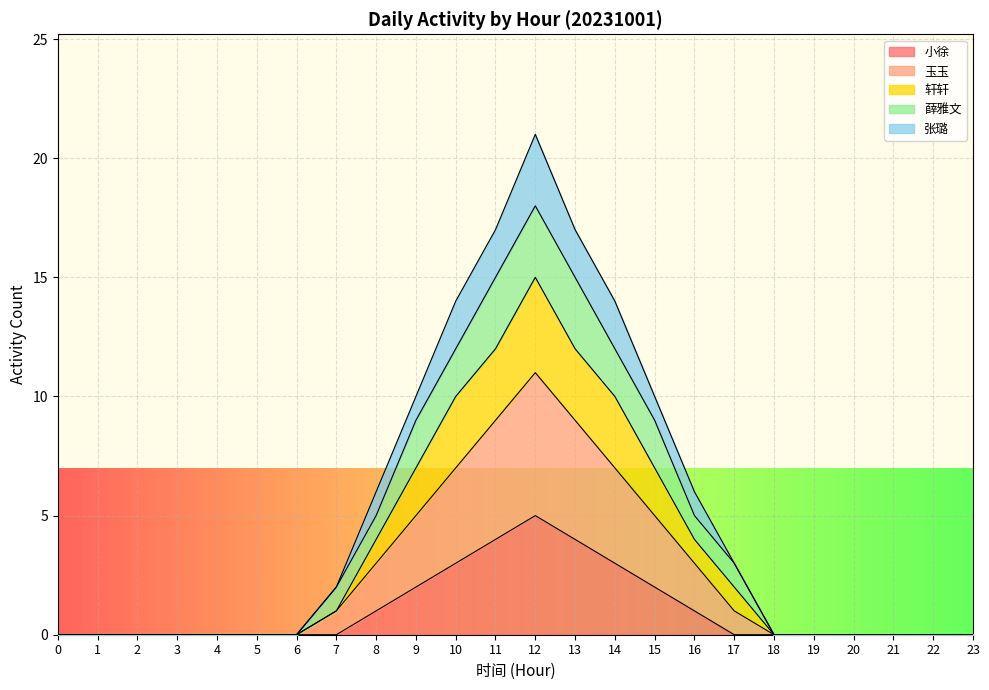

Read the 小徐 value at 10.

3